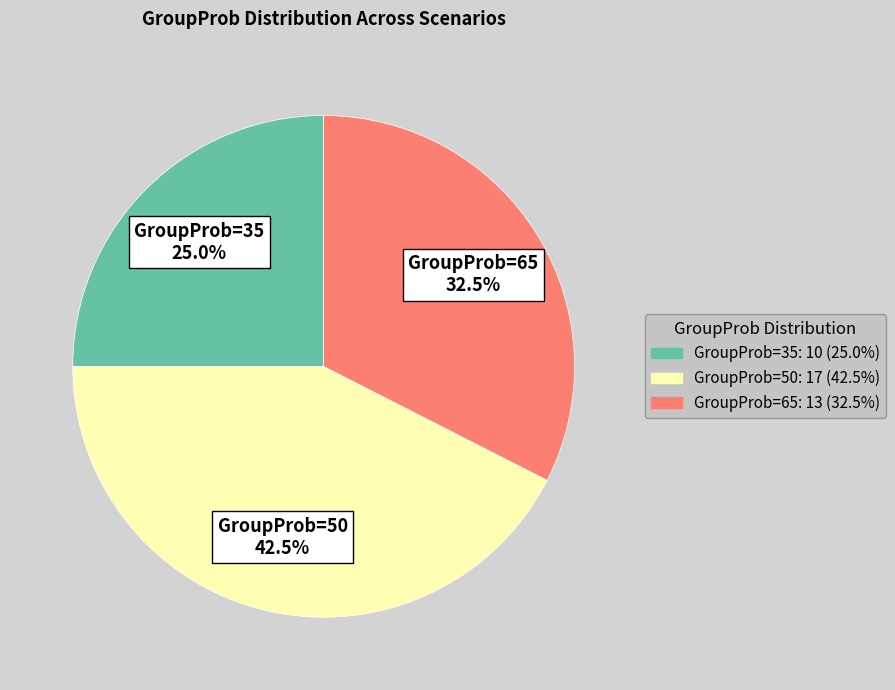

Count the number of slices in the pie.

3